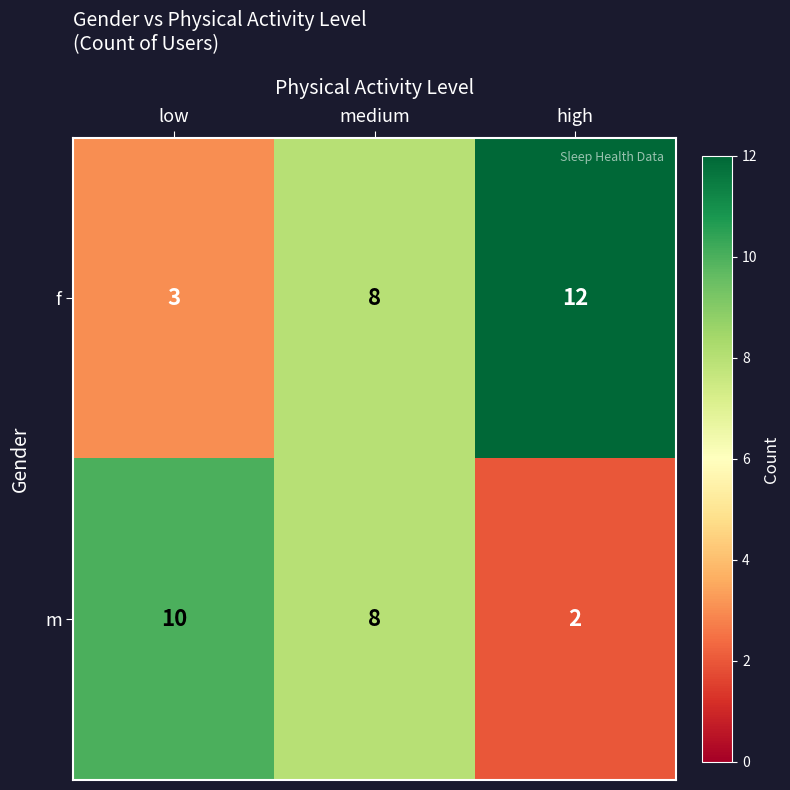

What is the minimum value shown in the chart?

2